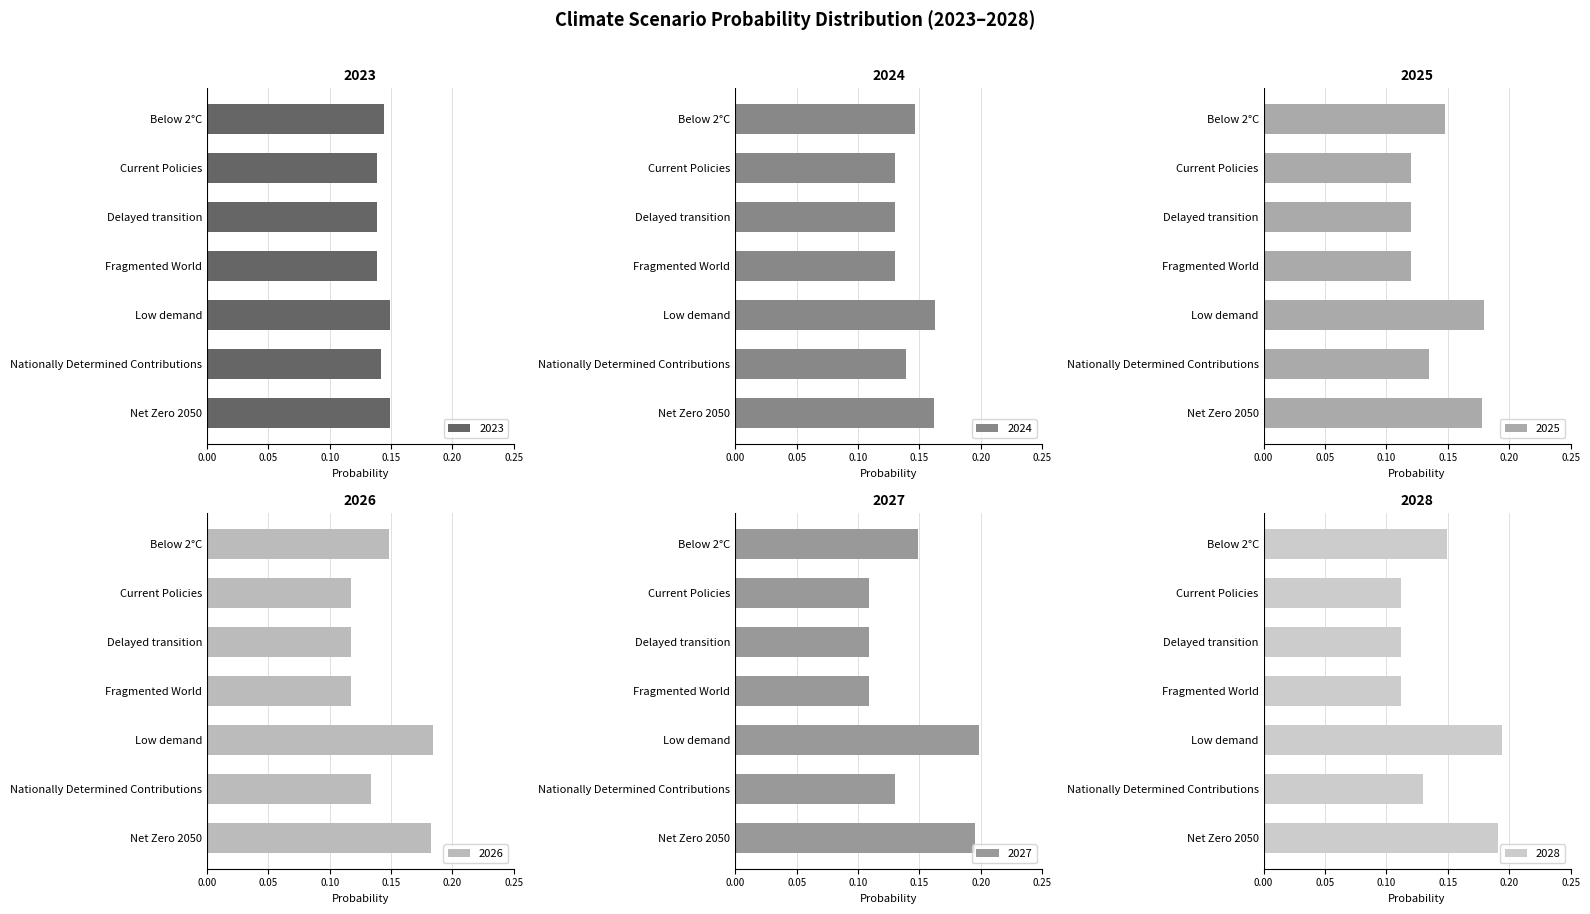

What is the approximate value of 2023 at Delayed transition?

0.1